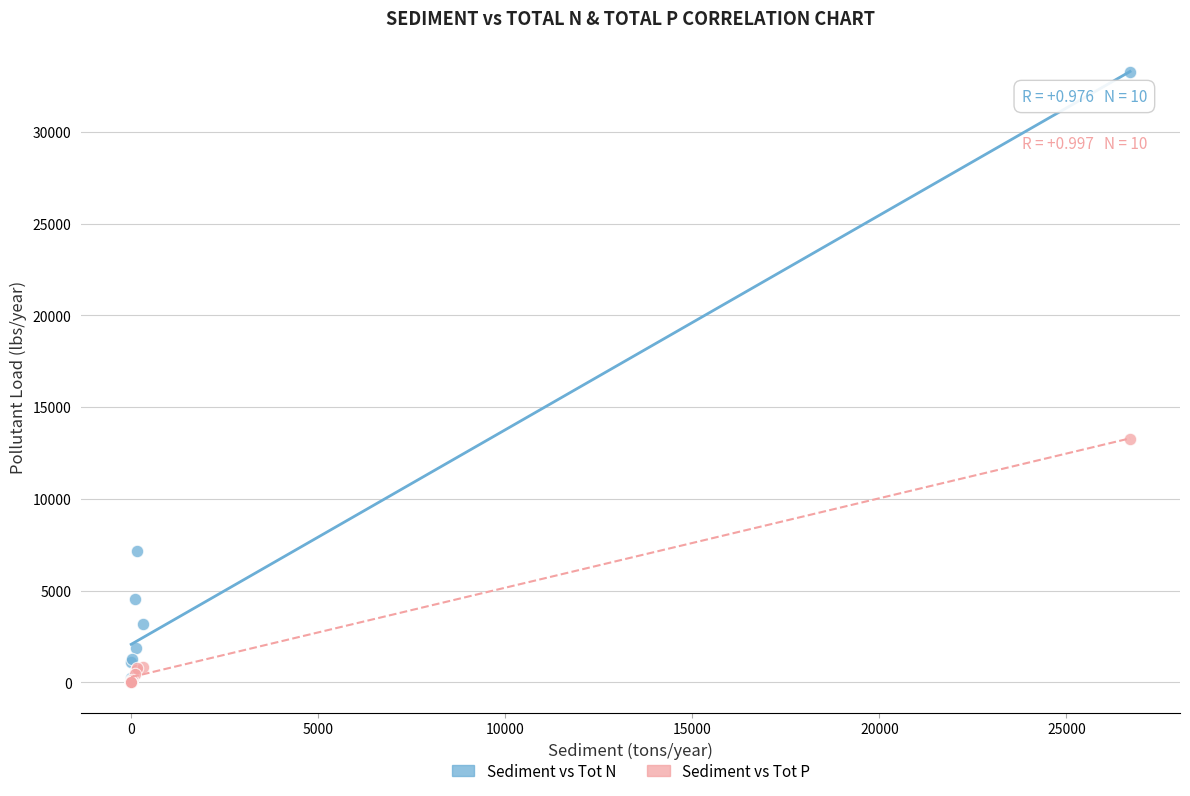

In the Sediment vs Tot P series, what Y value is closest to 6645?

838.1